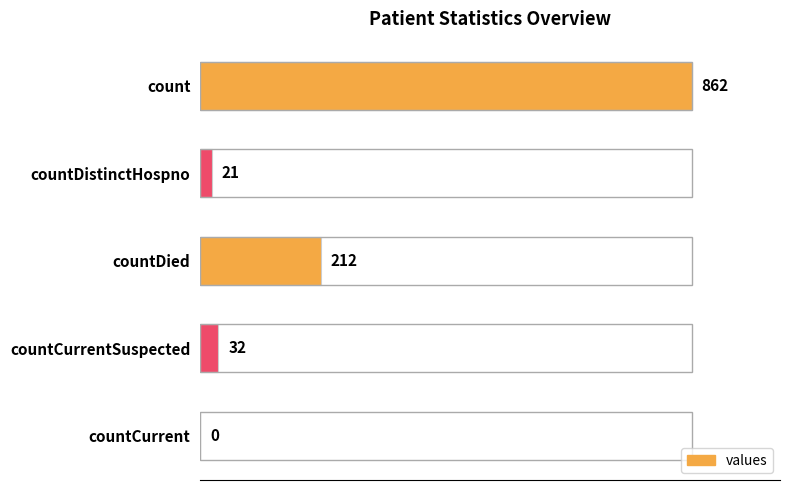

Reading top to bottom, transcribe all the data shown in this chart.

count=862	countDistinctHospno=21	countDied=212	countCurrentSuspected=32	countCurrent=0